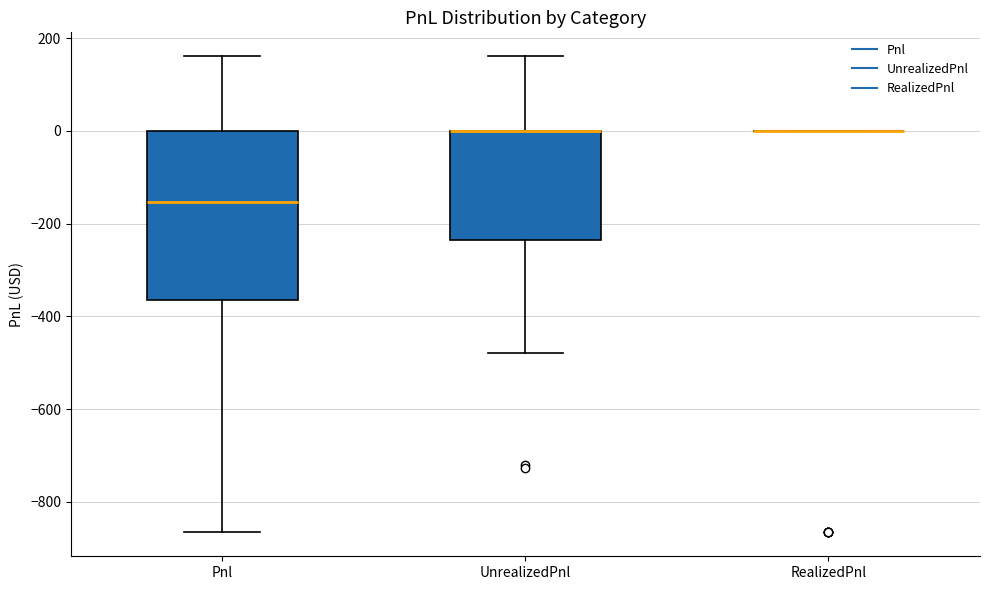

Reading left to right, transcribe this box plot: for each box, give where its median line is, the range the box spans, and where its two whiskers end, as read against the y-axis. The values are not printed on the chart, so give them approximately, as read against the axis.

Pnl: median -160, box -360 to 0, whiskers -860 to 160
UnrealizedPnl: median 0 (drawn on the box's upper edge), box -240 to 0, whiskers -480 to 160
RealizedPnl: box collapsed to a line at 0, whiskers 0 to 0